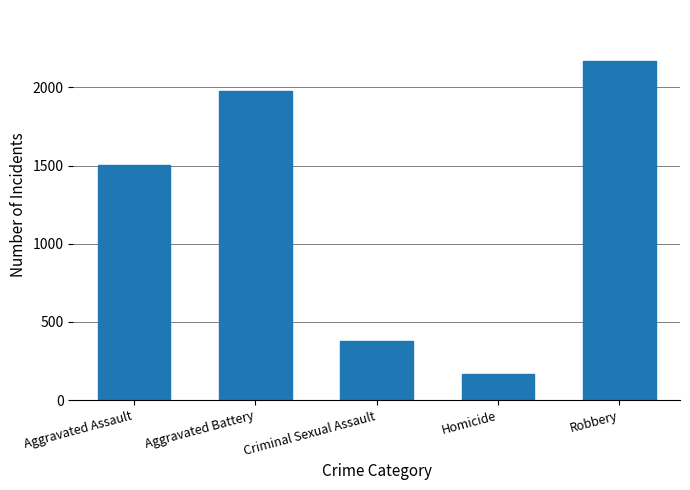

Reading left to right, what are all the values shown in this chart?

1505	1978	377	168	2170